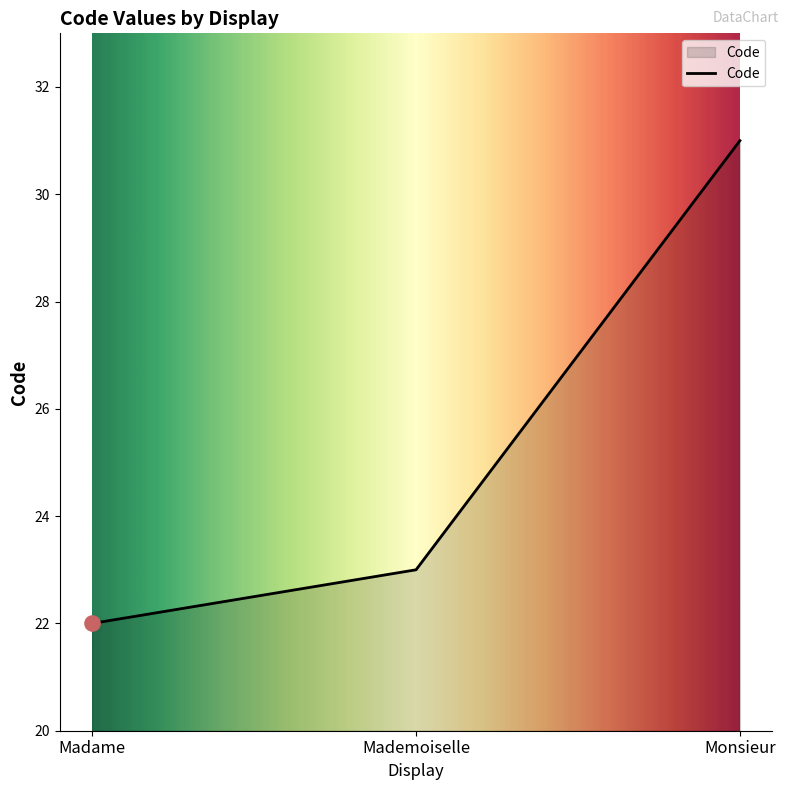

Approximately how many times larger is the value at Monsieur compared to Mademoiselle?

1.3